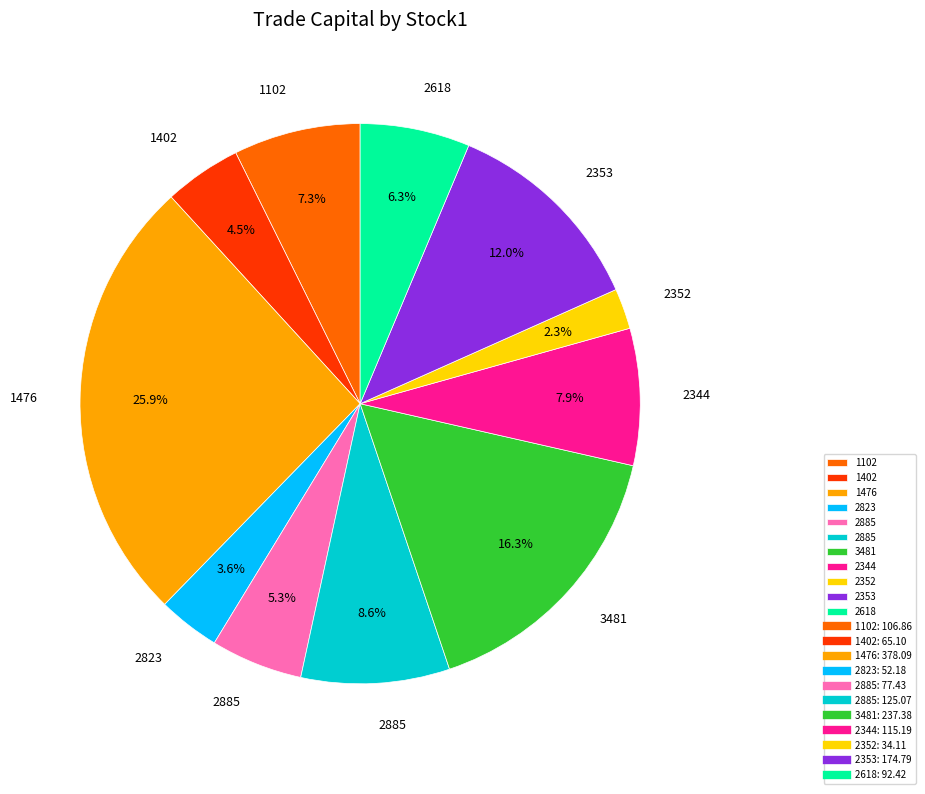

Is there a majority slice in this chart?

No